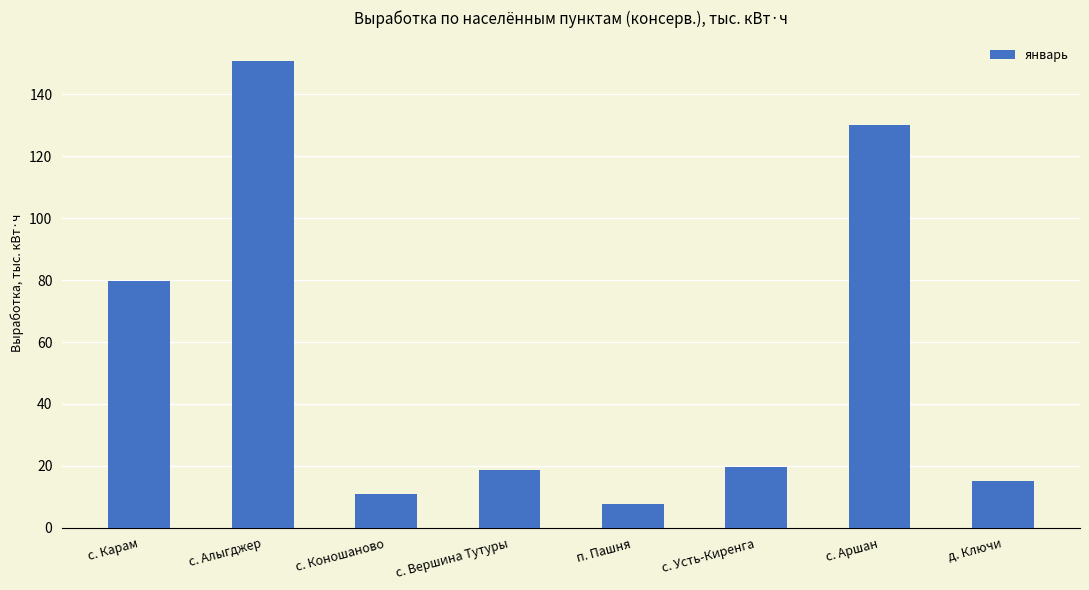

Which category has the highest value across all series?

с. Алыгджер